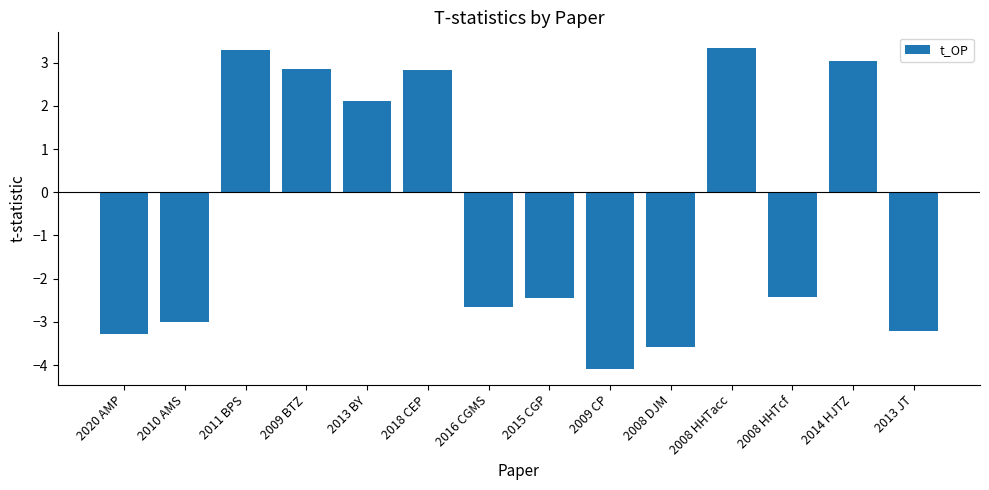

What is the sum of all values?

-7.2